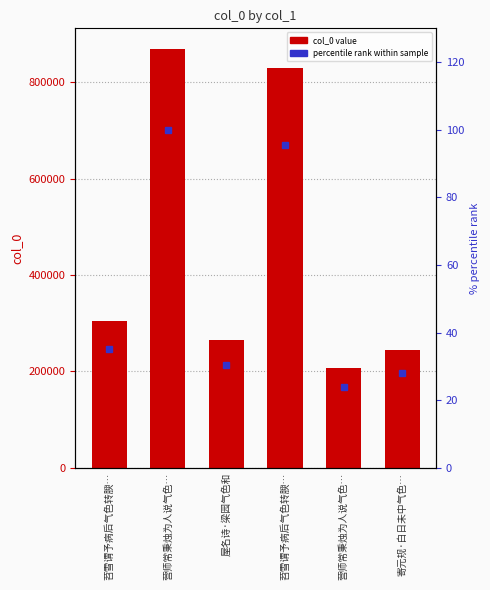

Is the value of col_0 at 屋名诗·梁园气色和 greater than the value of percentile rank within sample at 营师常秉烛为人说气色…?

Yes